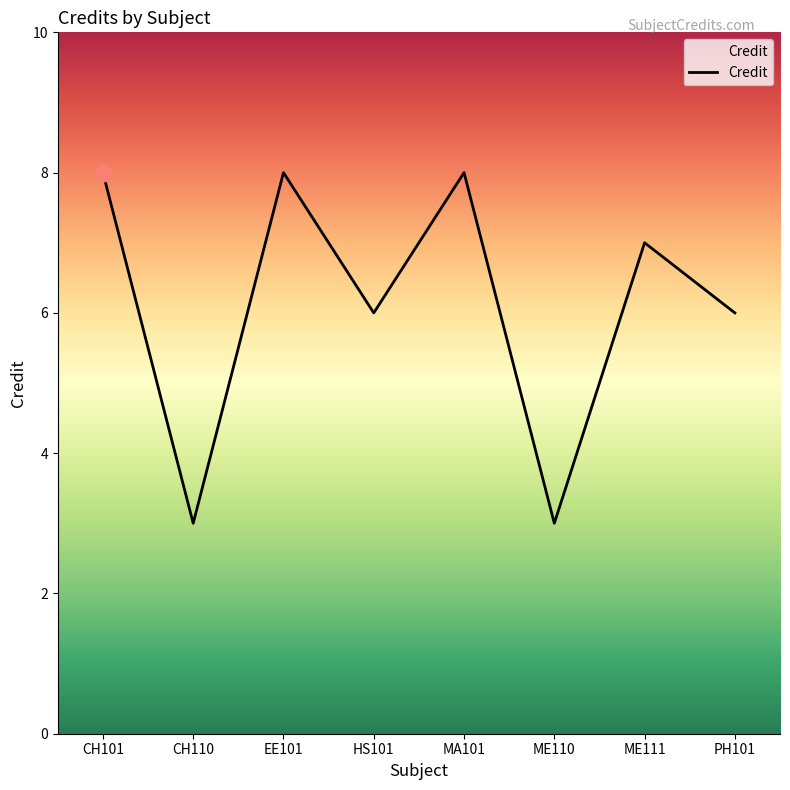

What is the average value?

6